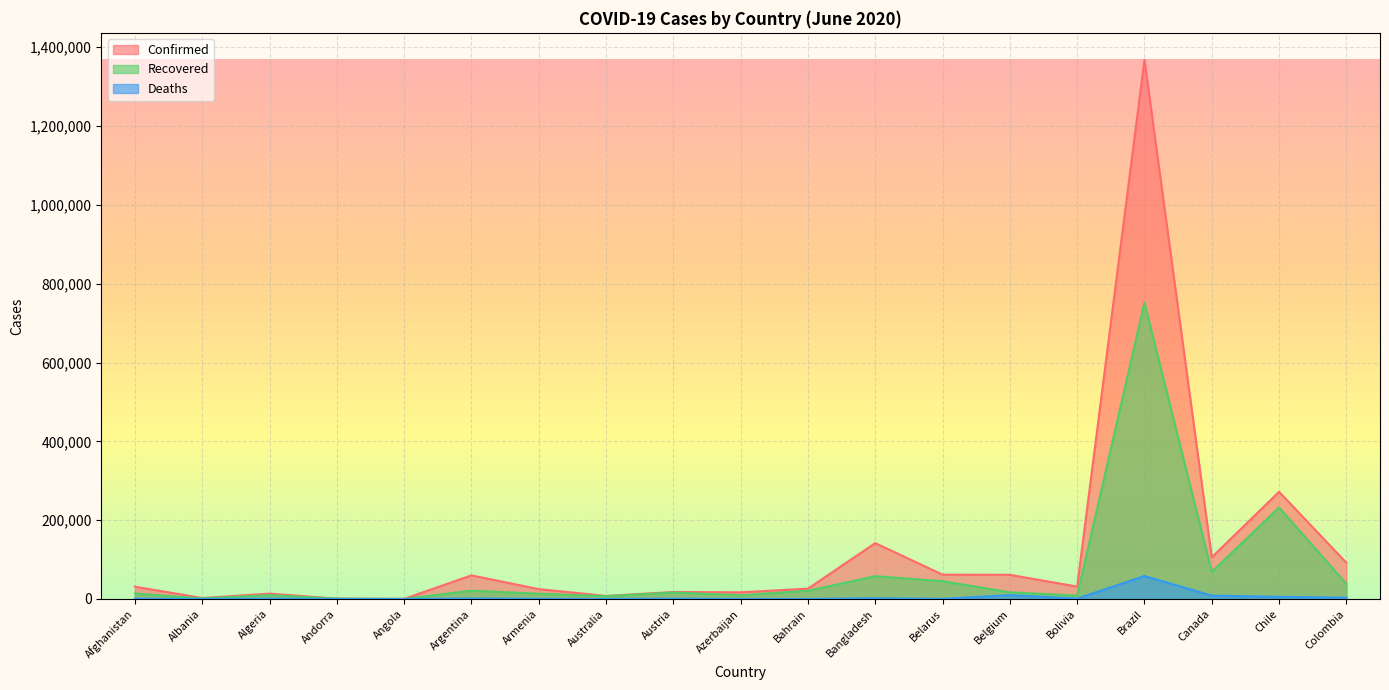

At which label does Deaths first exceed 733?

Algeria